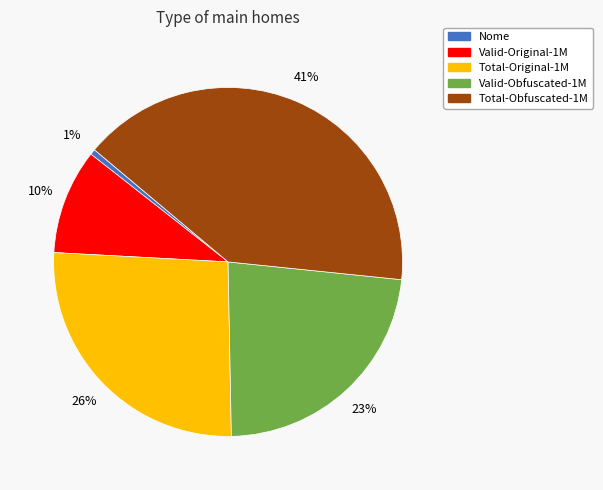

To the nearest percent, what is the difference between the largest and smallest slice percentages?

40%